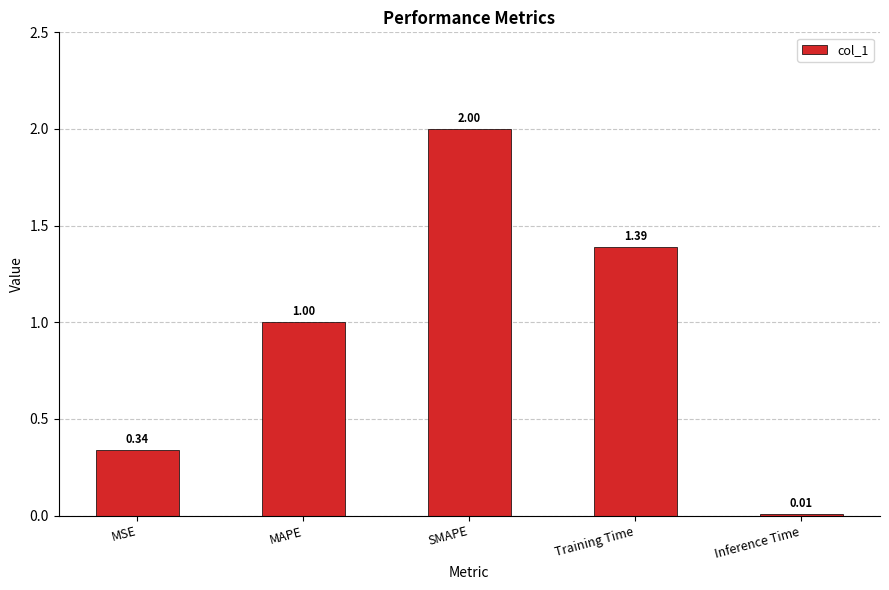

What is the change in value from MSE to MAPE?

+0.7